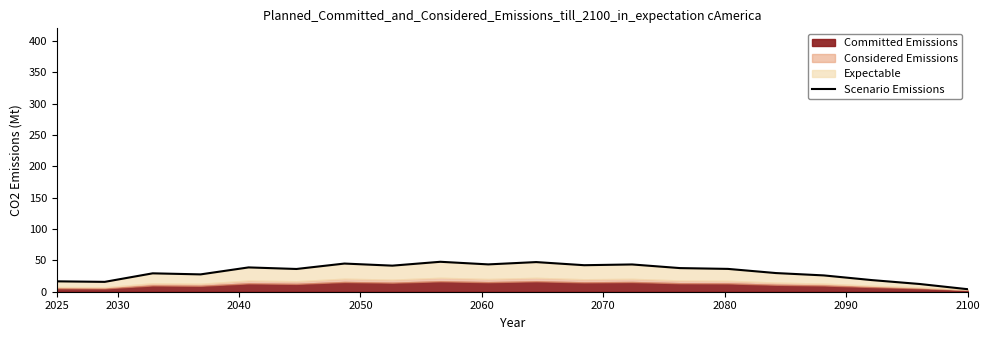

What is the greatest value displayed?

47.7